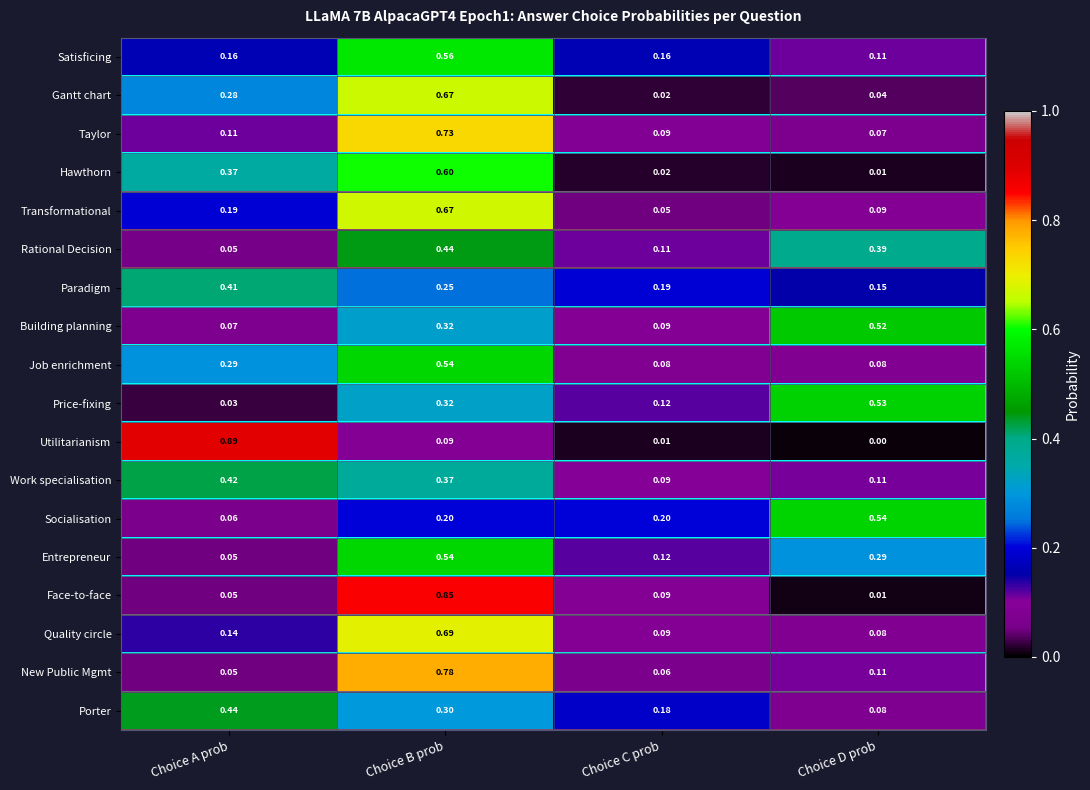

At which label is Satisficing closest to 0?

Choice D prob